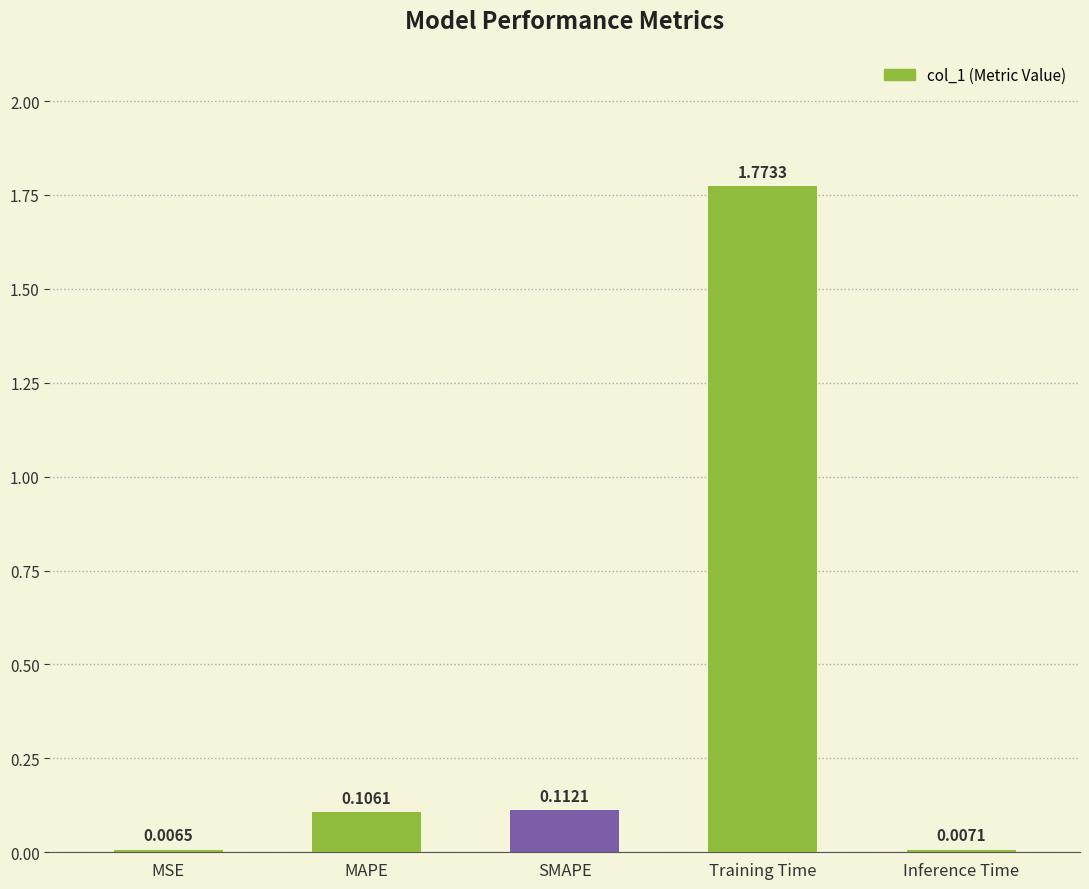

What is the label of the 3rd bar from the left?

SMAPE